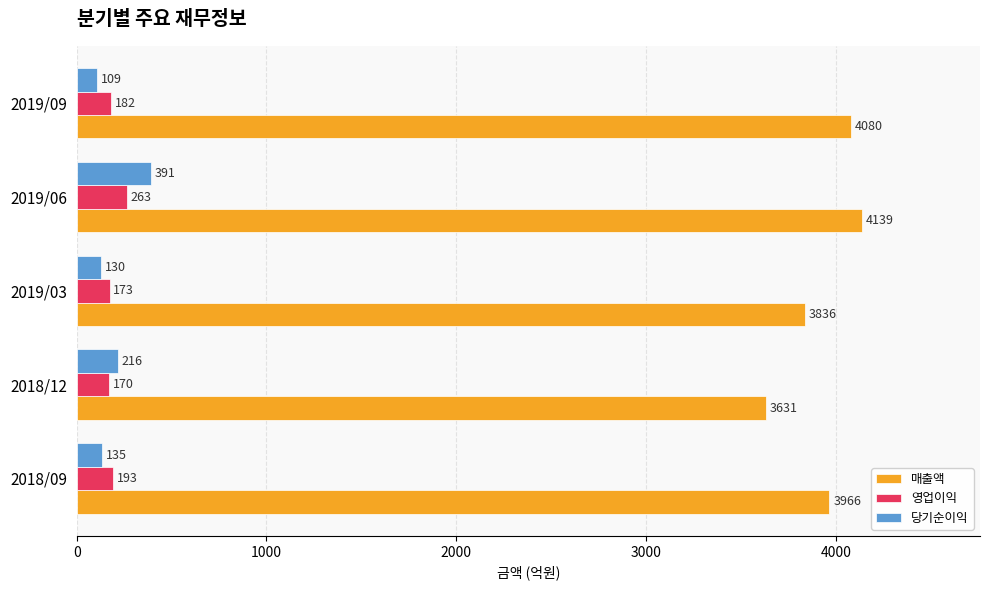

The 매출액 series shows 2011 at 2018/09. True or false?

False